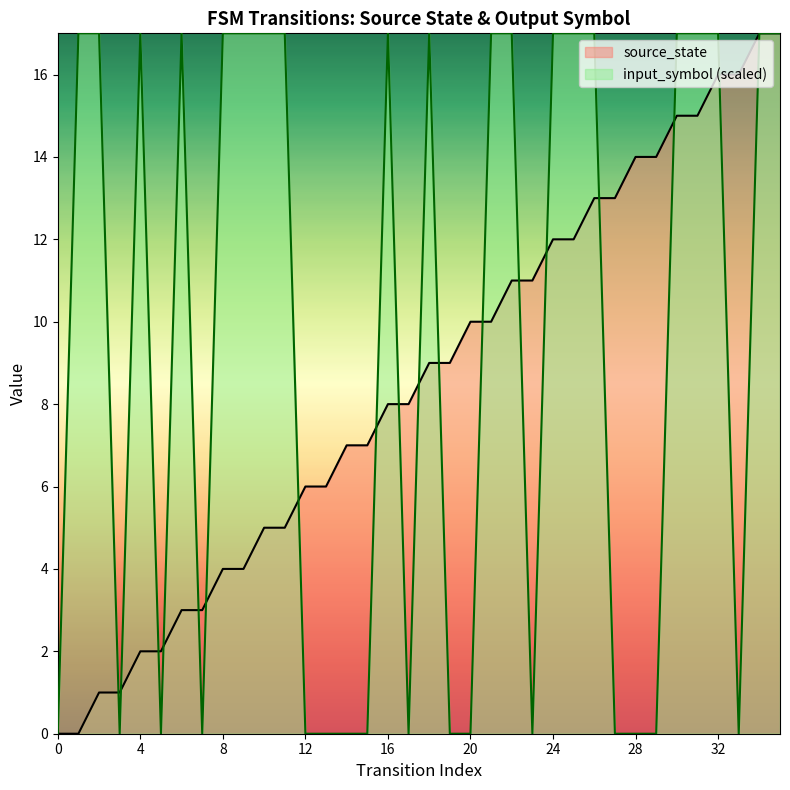

How many values in the source_state series are below 9?

18